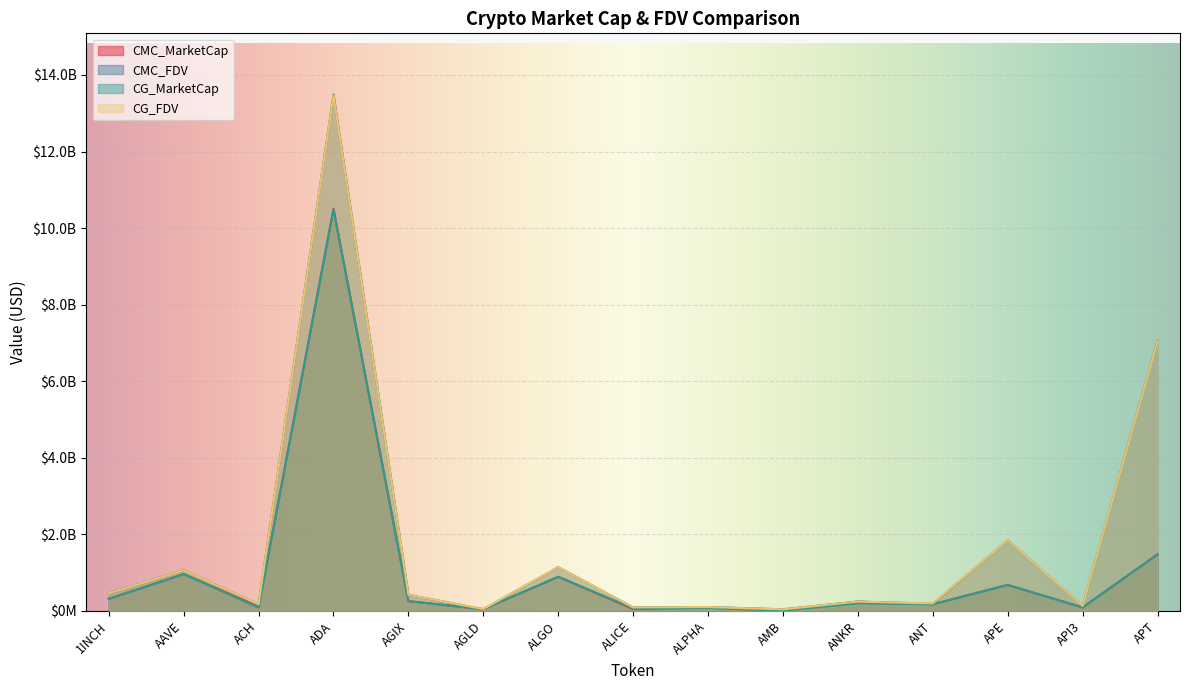

Rank the categories by CMC_MarketCap value from lowest to highest.

AMB, AGLD, ALICE, ALPHA, API3, ACH, ANT, ANKR, AGIX, 1INCH, APE, ALGO, AAVE, APT, ADA